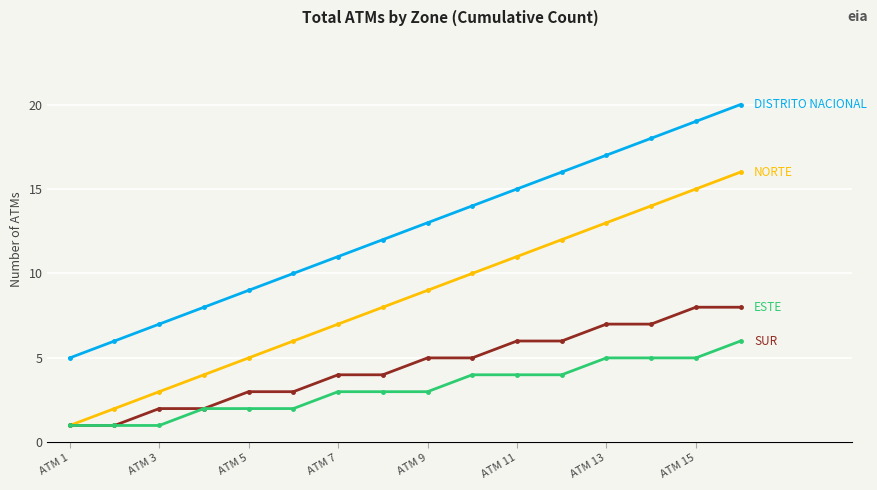

How many lines are shown in the chart?

4